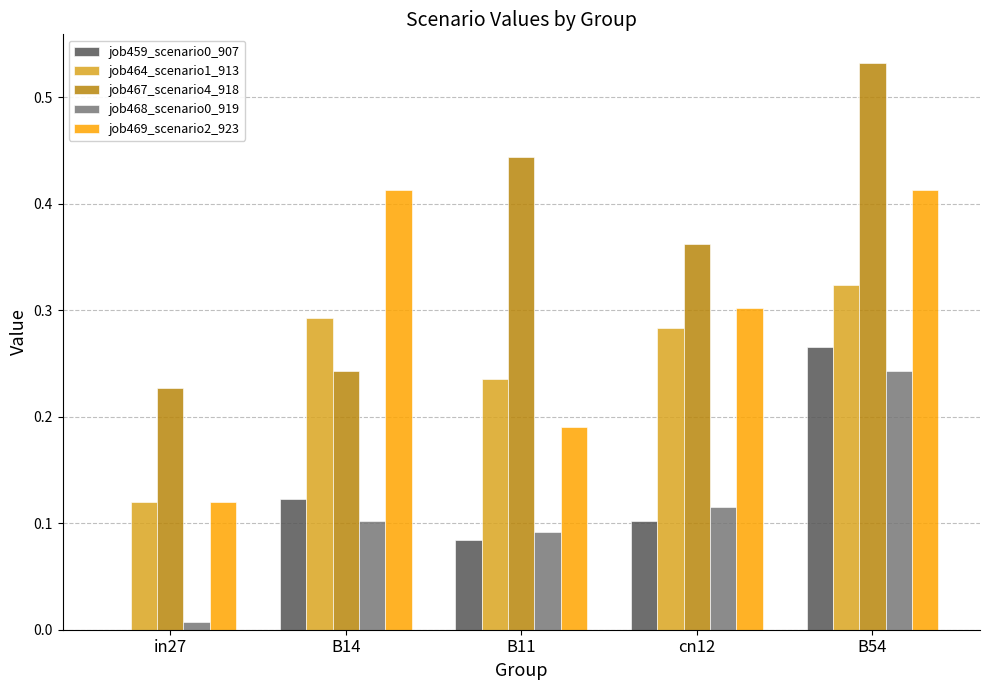

What is the sum of the job469_scenario2_923 values at cn12 and B54?

0.7